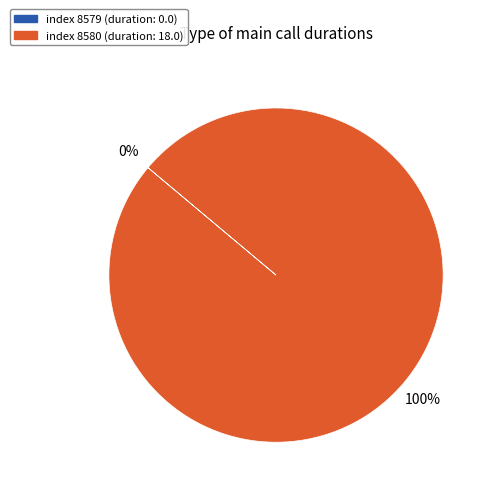

The 8579 slice represents 0% of the pie. True or false?

True